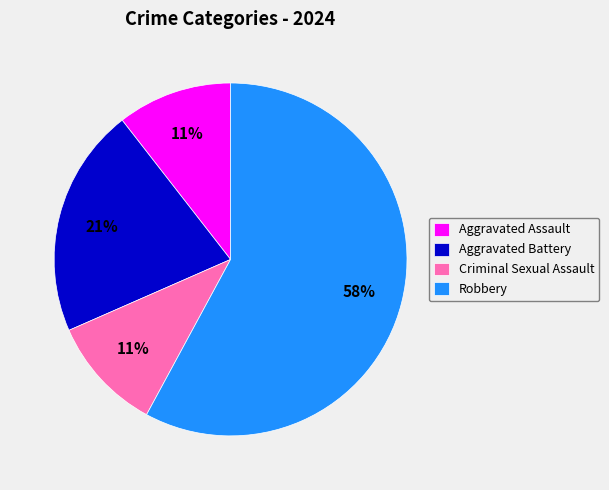

To the nearest percent, what is the difference between the Robbery and Criminal Sexual Assault slice percentages?

47%